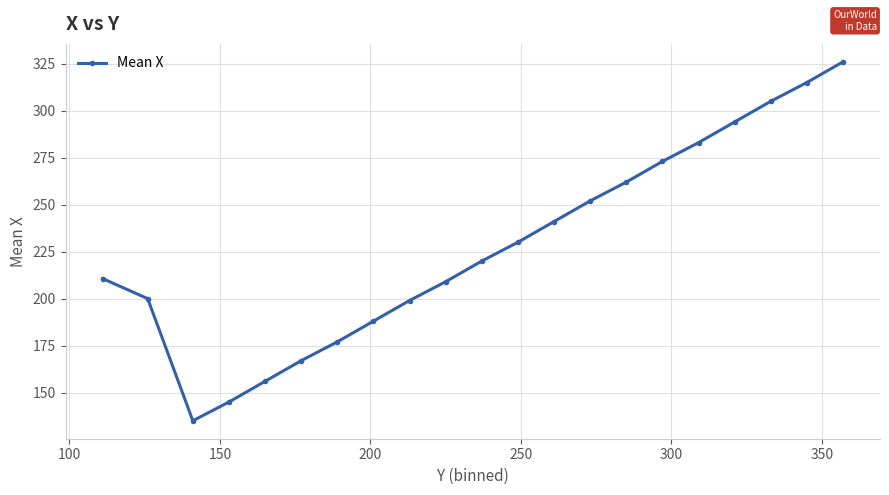

Reading right to left, list all the values displayed in this chart.

326.0	315.0	305.0	294.0	283.0	273.0	262.0	252.0	241.0	230.0	220.0	209.0	199.0	188.0	177.0	167.0	156.0	145.0	135.0	200.0	210.7